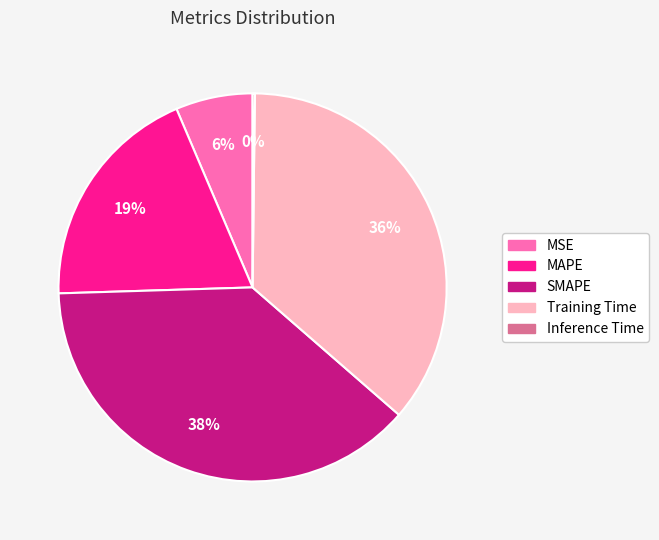

Which has a higher value, SMAPE or MAPE?

SMAPE